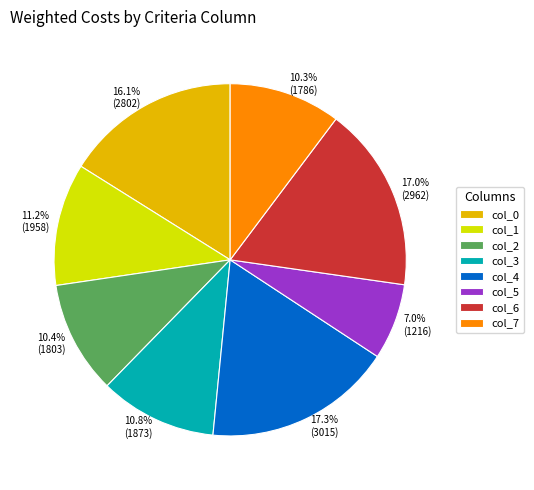

To the nearest percent, what is the difference between the largest and smallest slice percentages?

10%